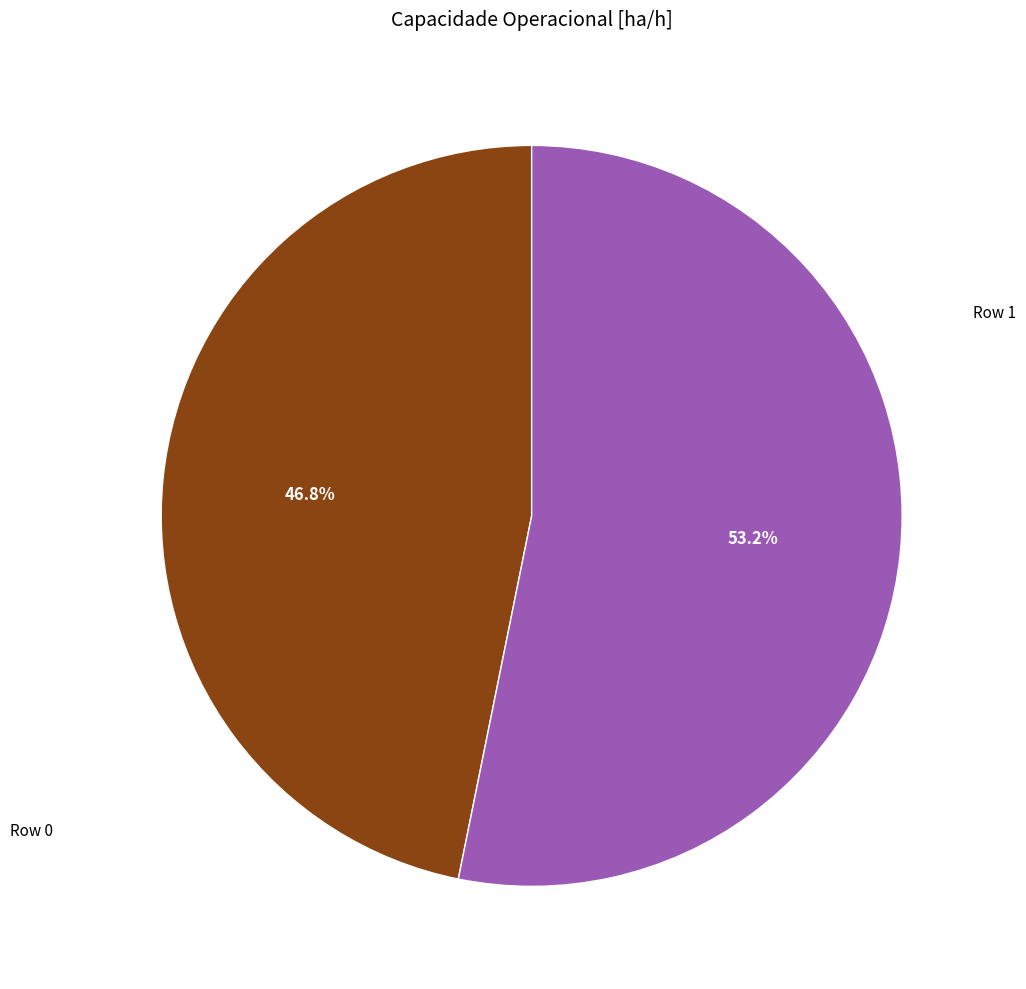

Does any single category account for the majority?

Yes